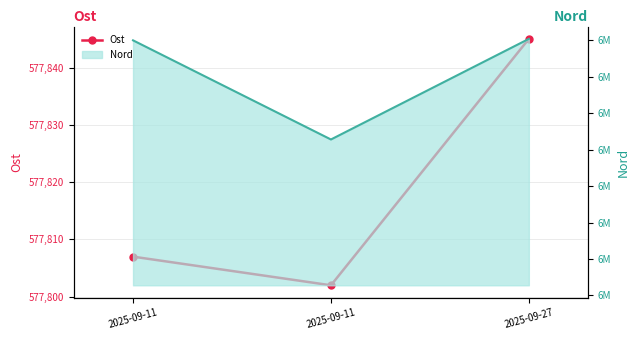

At which label is the value closest to 577823?

2025-09-11